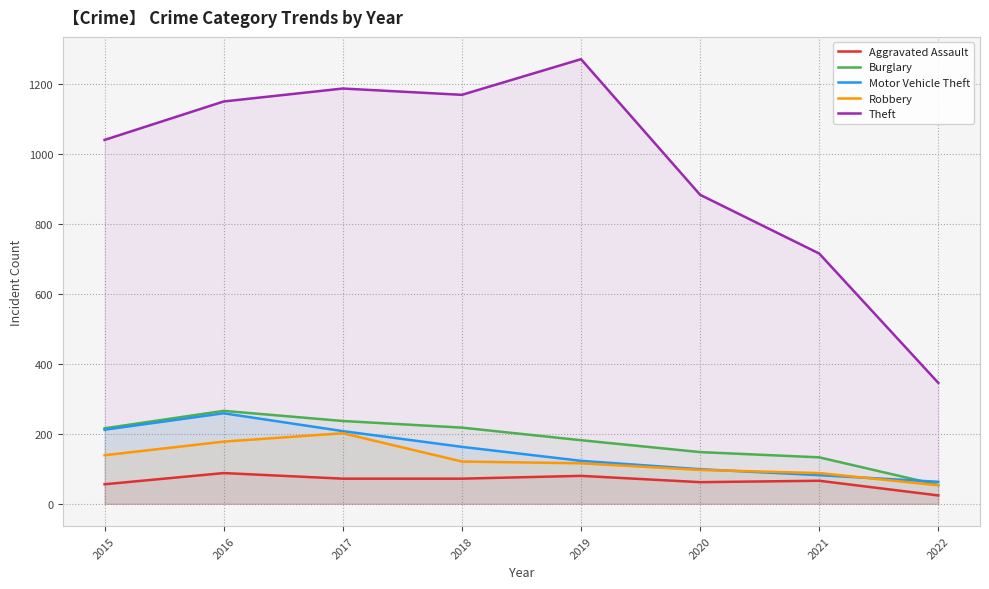

At which category does Theft reach its first local peak?

2017